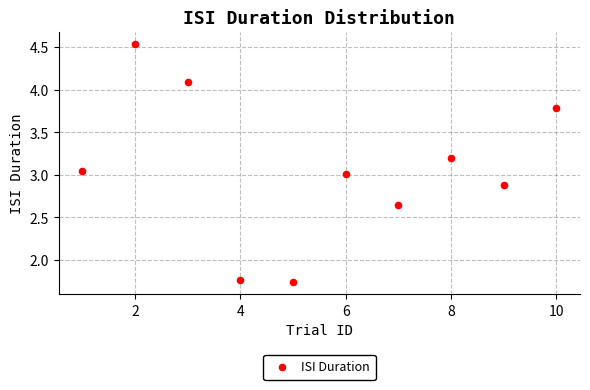

What is the average X value?

5.5